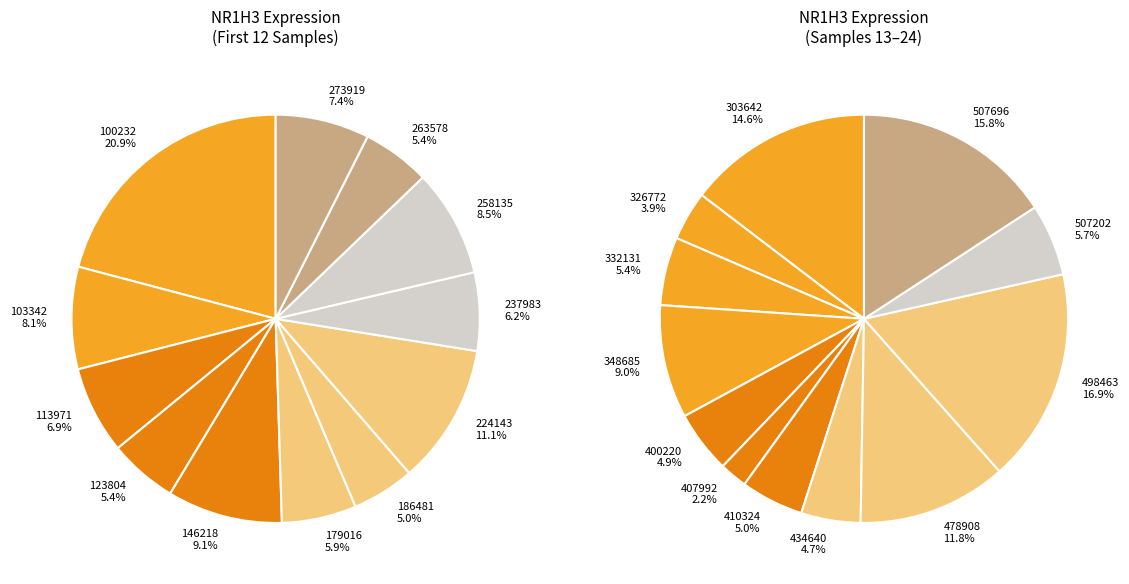

The 237983 slice represents 21% of the pie. True or false?

False